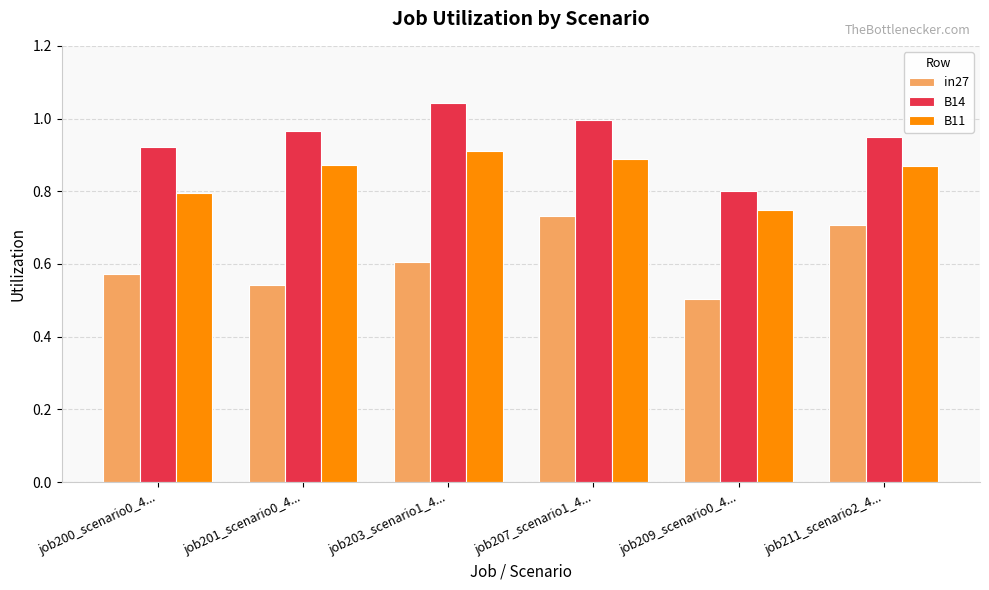

What is the label of the 6th bar from the right?

job200_scenario0_4...